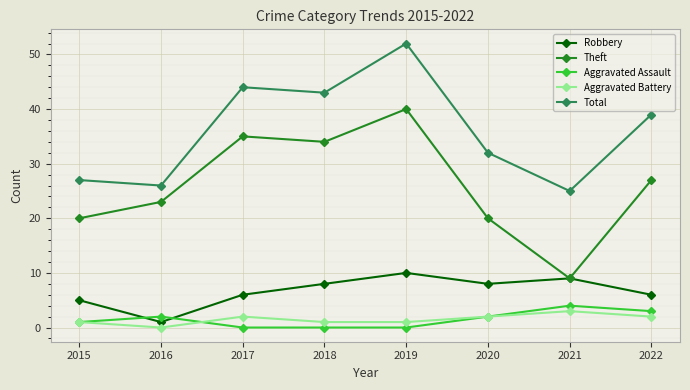

True or false: Robbery and Aggravated Battery intersect in this chart.

False